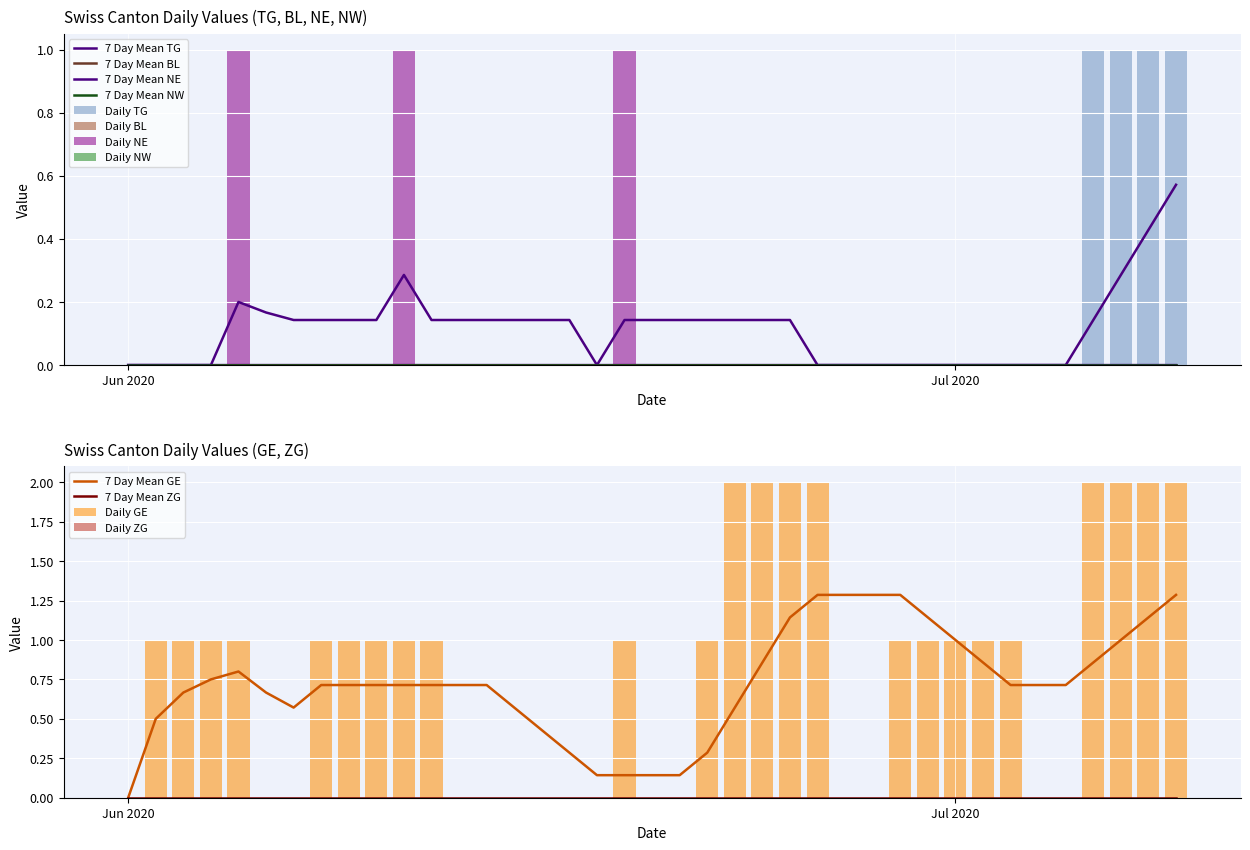

How many groups of bars are there?

39